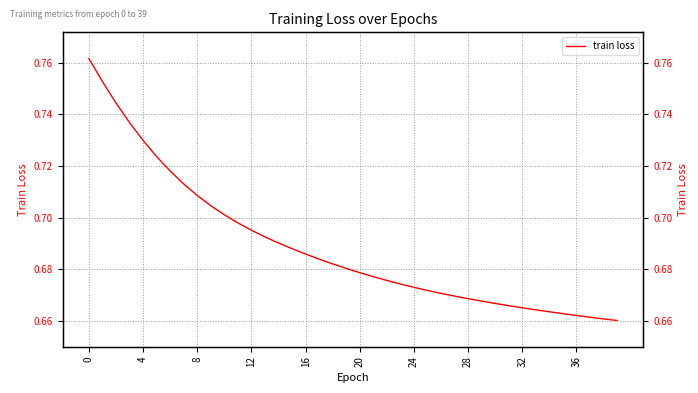

What is the value of the 7th point from the left?

0.7